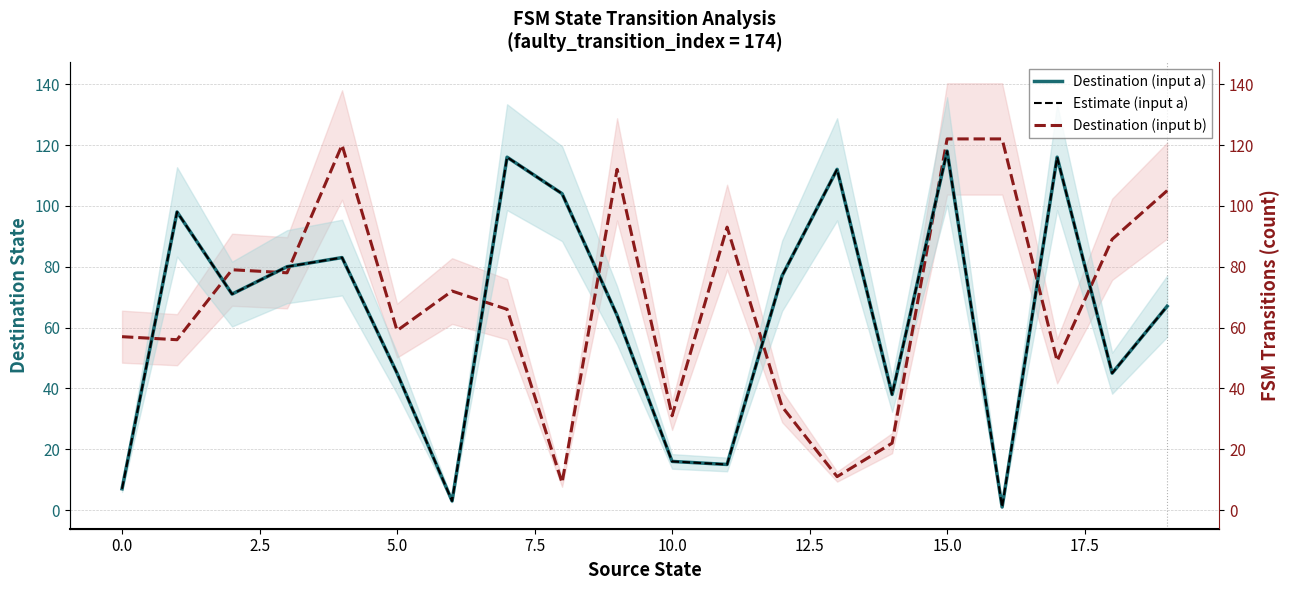

What is the sum of the Destination (input a) values at 15 and 14?

156